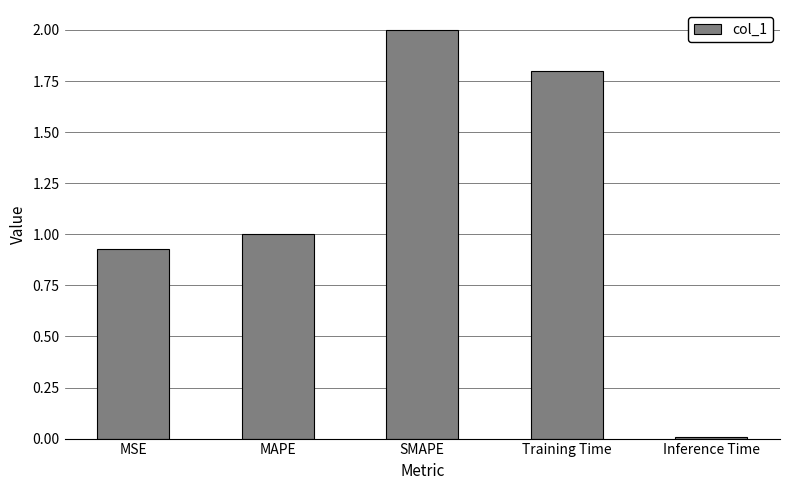

Rank the categories by value from lowest to highest.

Inference Time, MSE, MAPE, Training Time, SMAPE